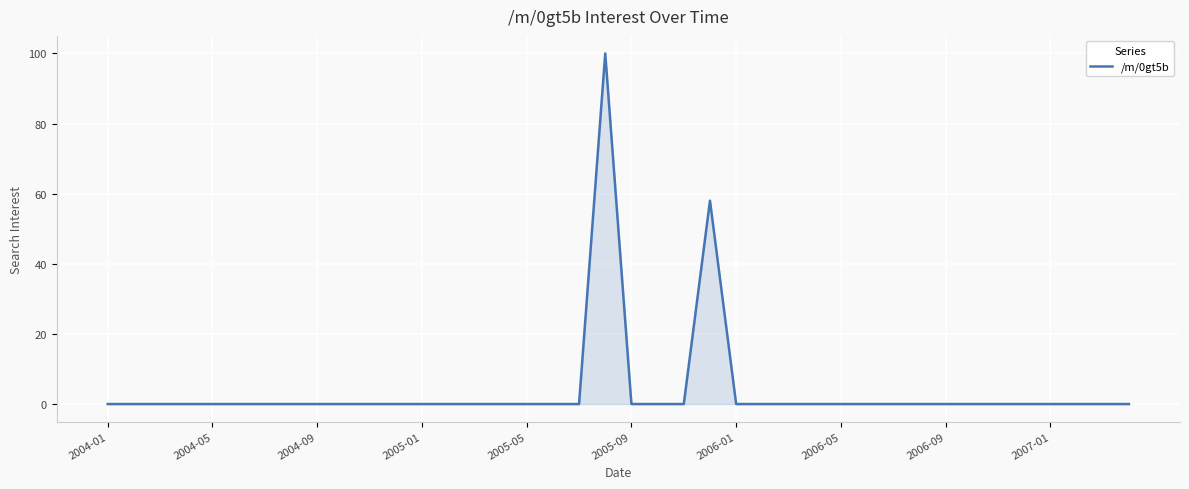

What is the maximum value shown in the chart?

100